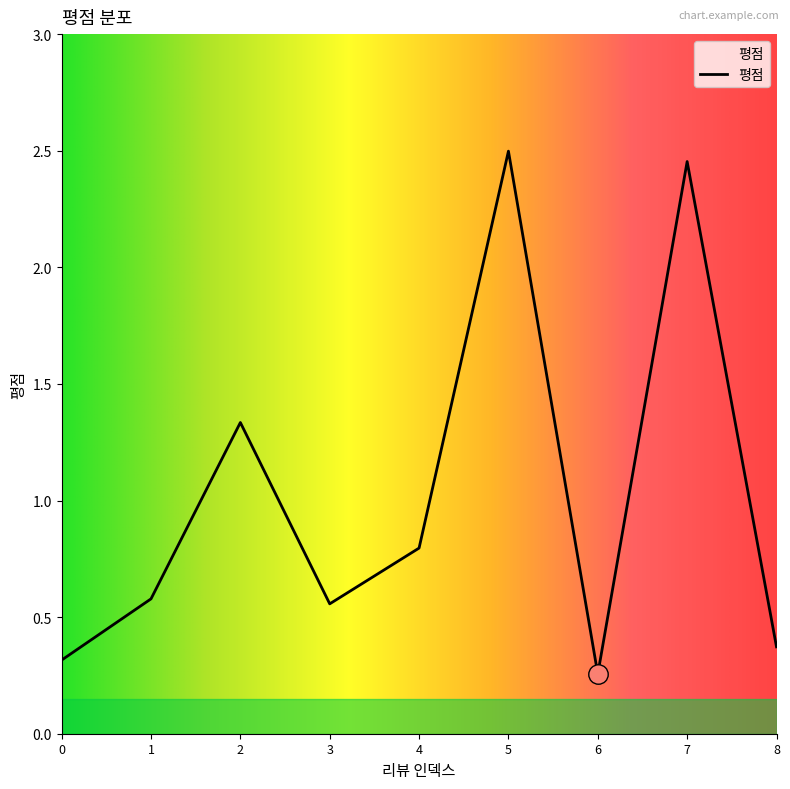

Which label corresponds to the smallest value in the chart?

6